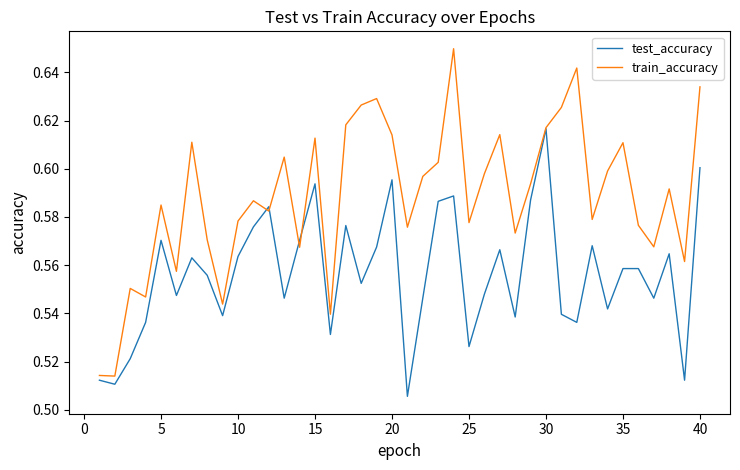

Which series has the largest total across all categories?

train_accuracy